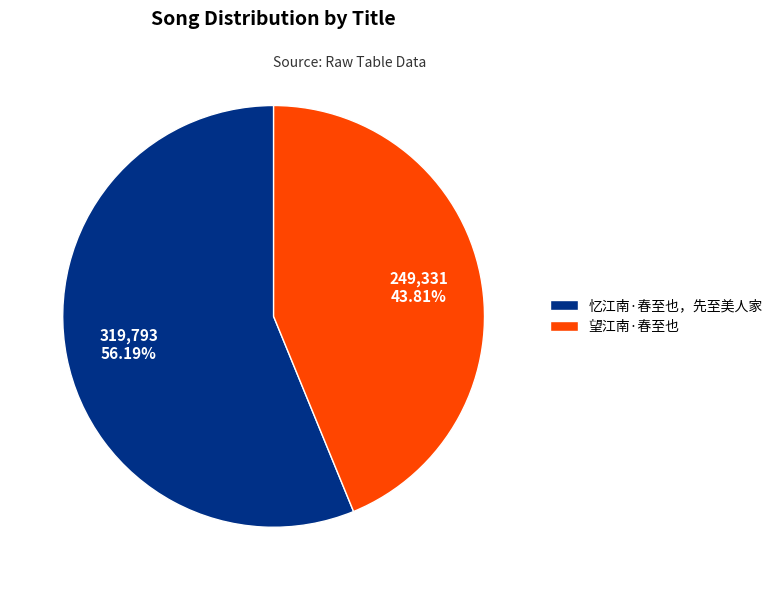

Which category accounts for the majority?

忆江南·春至也，先至美人家